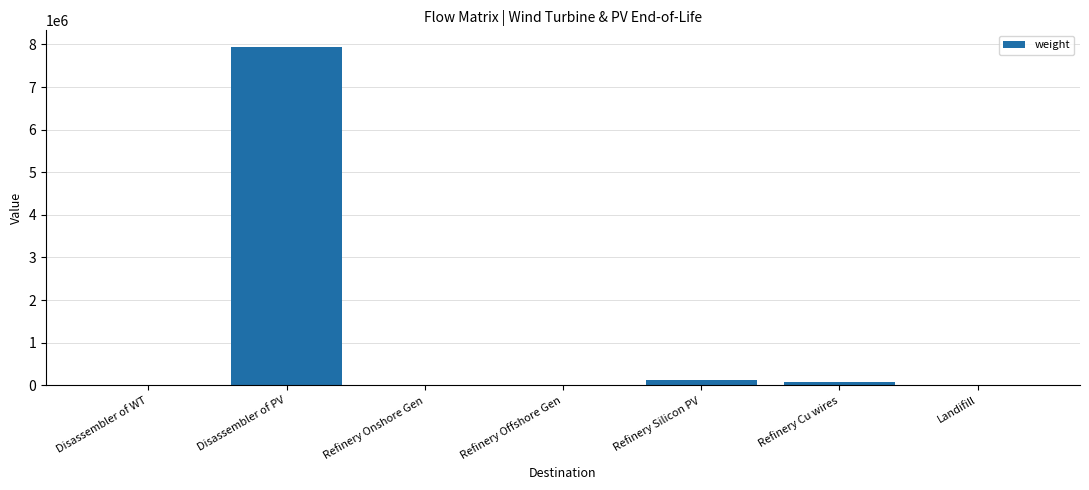

At which label does the data first exceed 346?

Disassembler of WT